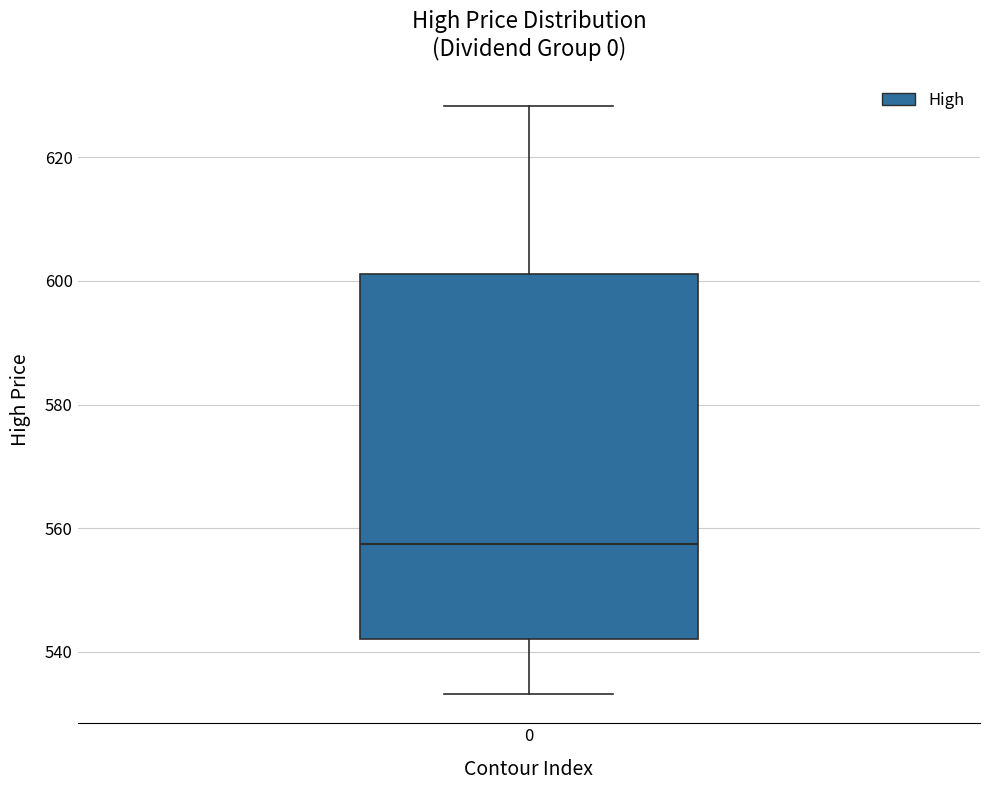

Transcribe this box plot: give where the median line is, the range the box spans, and where the two whiskers end, as read against the y-axis. The values are not printed on the chart, so give them approximately, as read against the axis.

median 558, box 542 to 602, whiskers 534 to 628